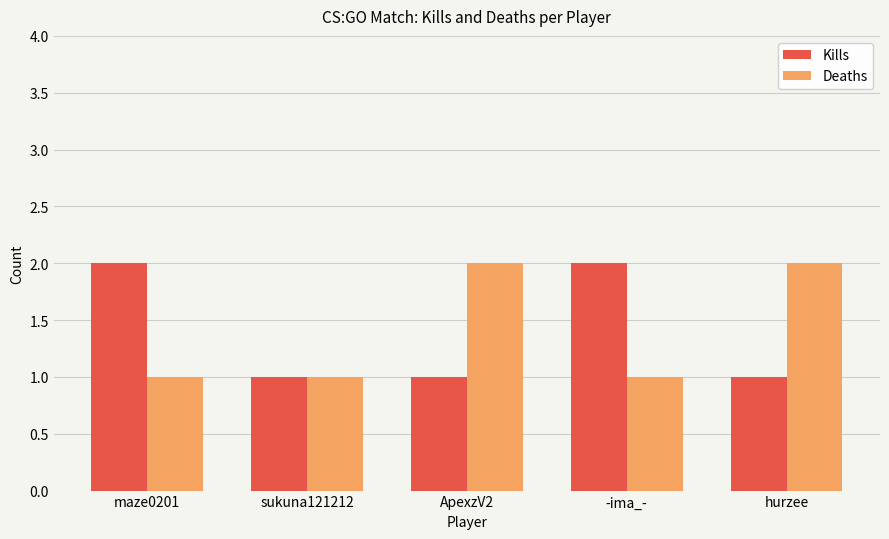

How many categories are shown in the chart?

5